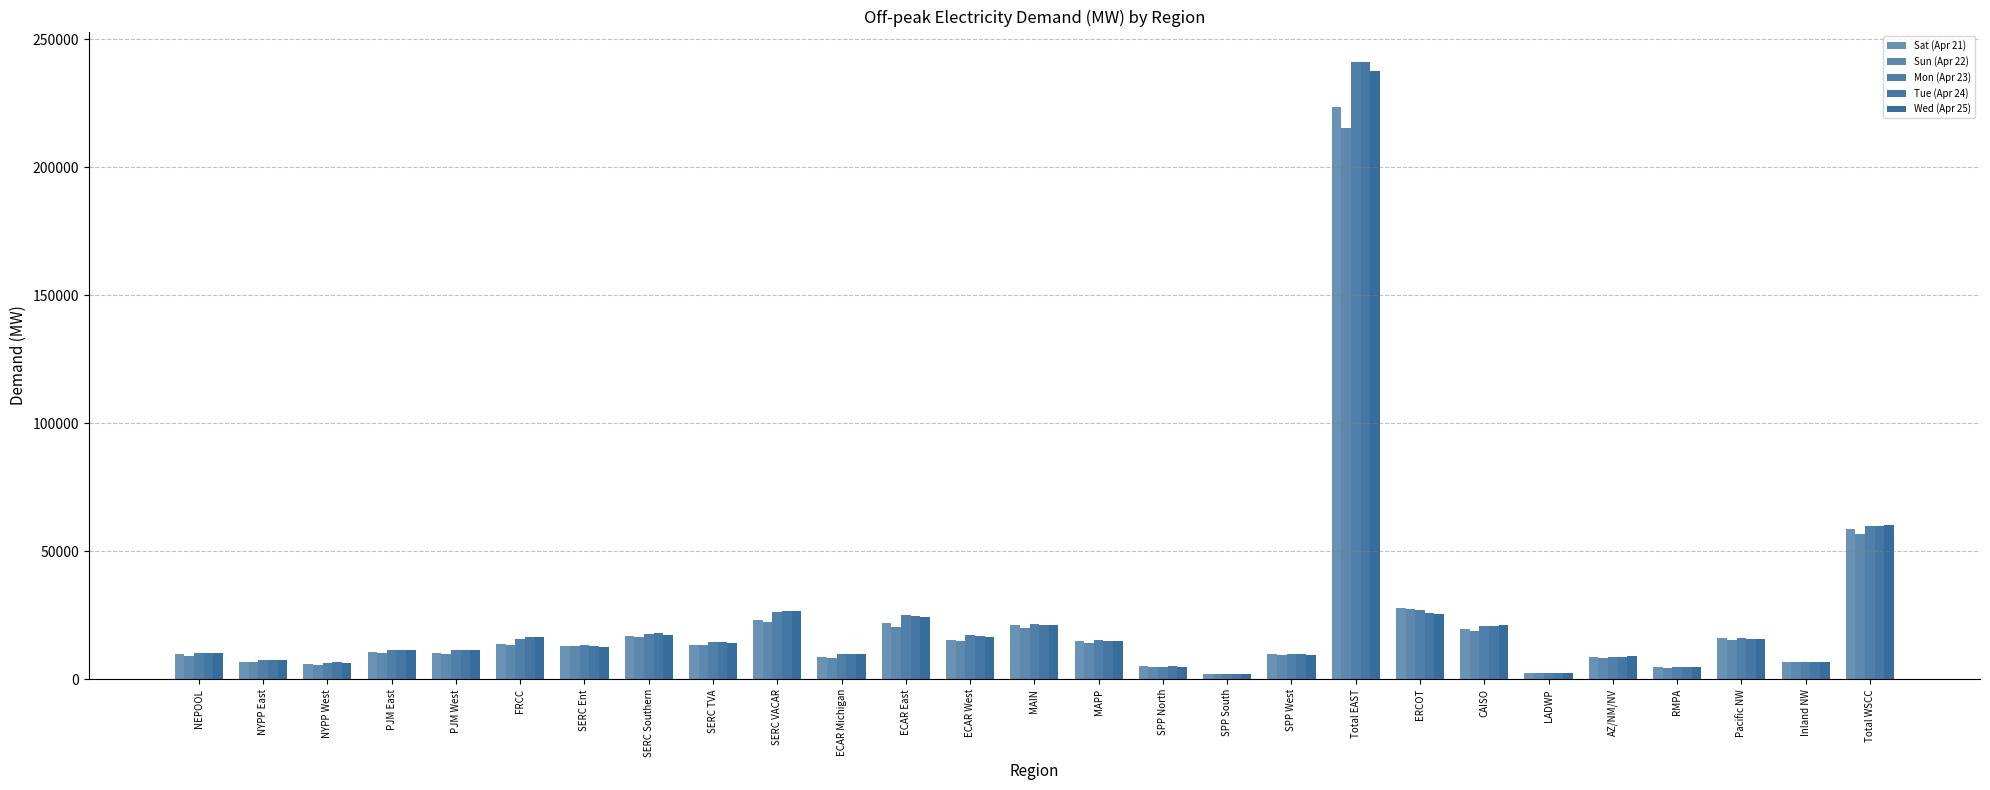

Is it true that Wed (Apr 25) equals 4198.0 at NYPP West?

False